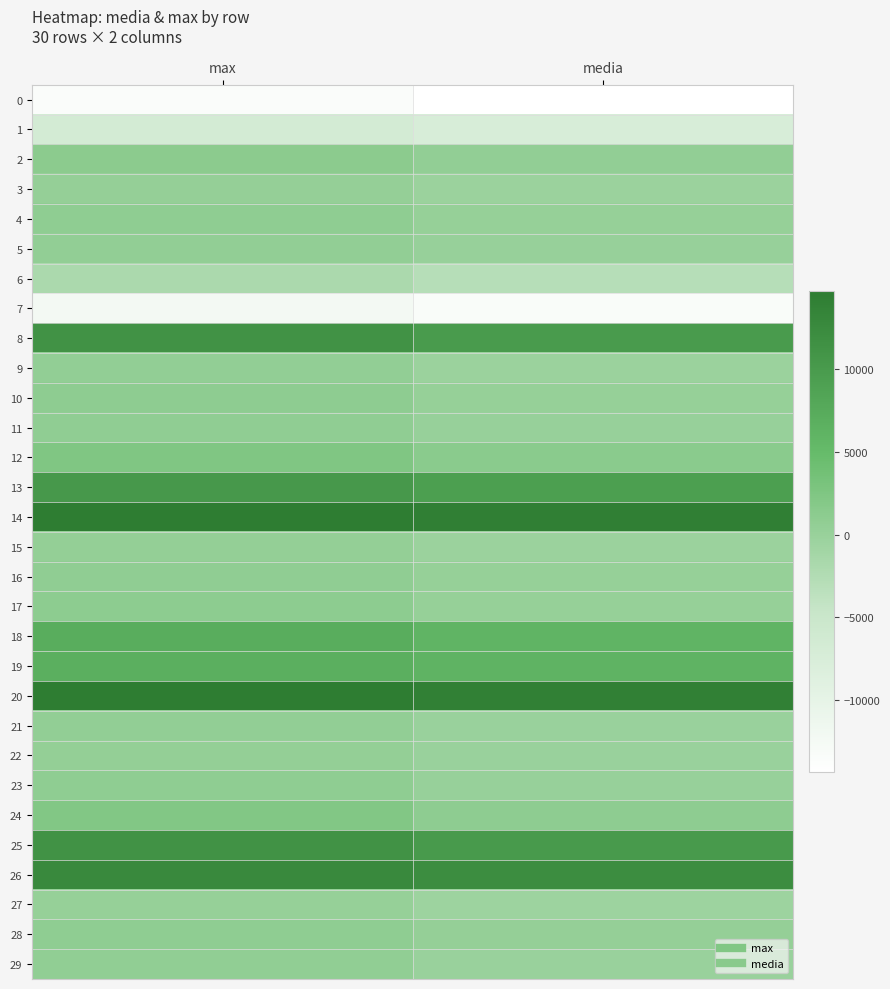

At which category is the sum across all series the highest?

max